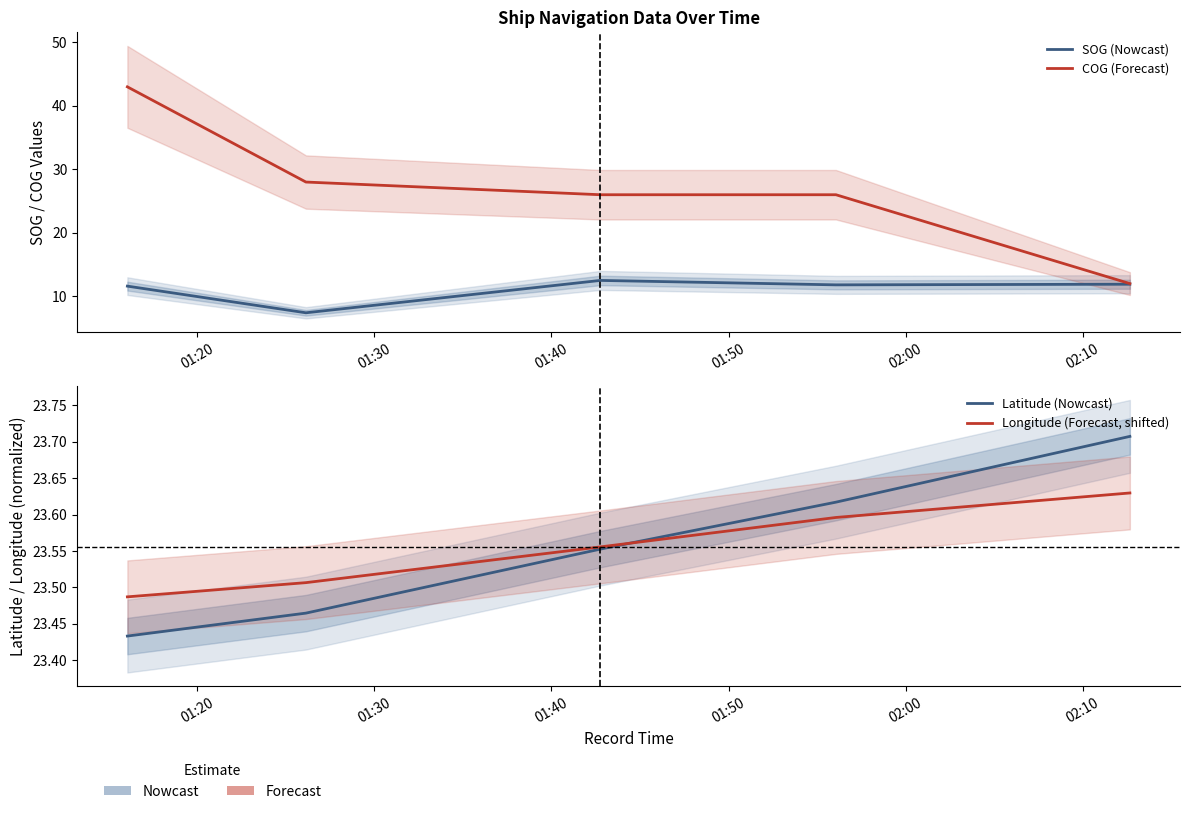

Does the chart display data point markers on the line(s)?

No